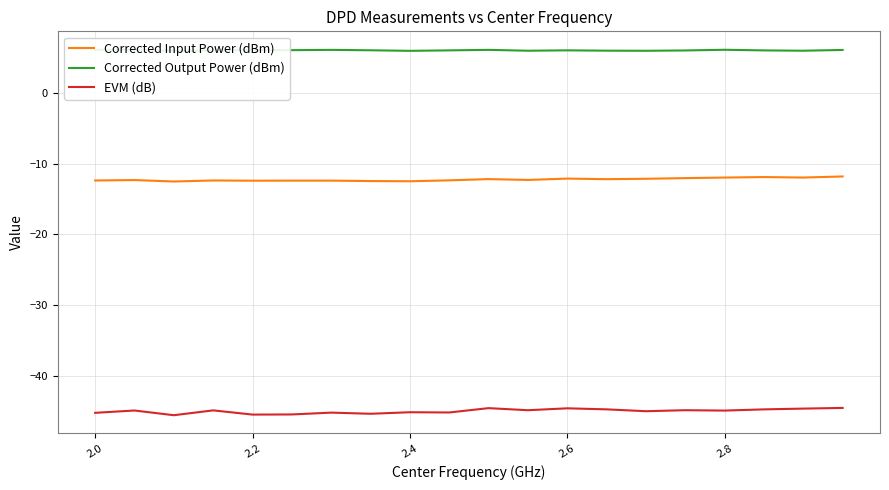

True or false: EVM (dB) and Corrected Input Power (dBm) cross at least once.

False